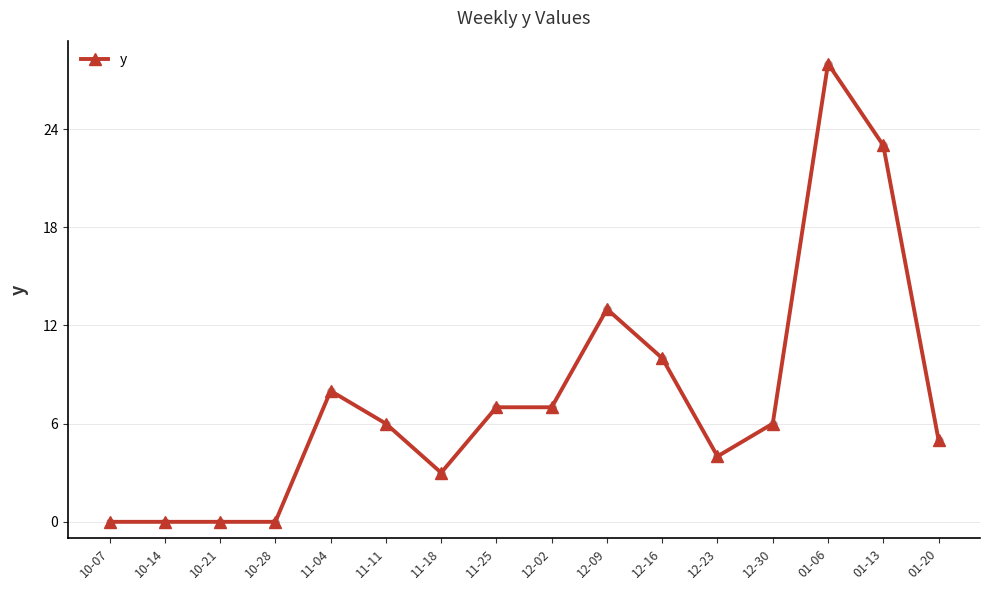

What is the ratio of the value at 11-11 to the value at 01-06?

0.2